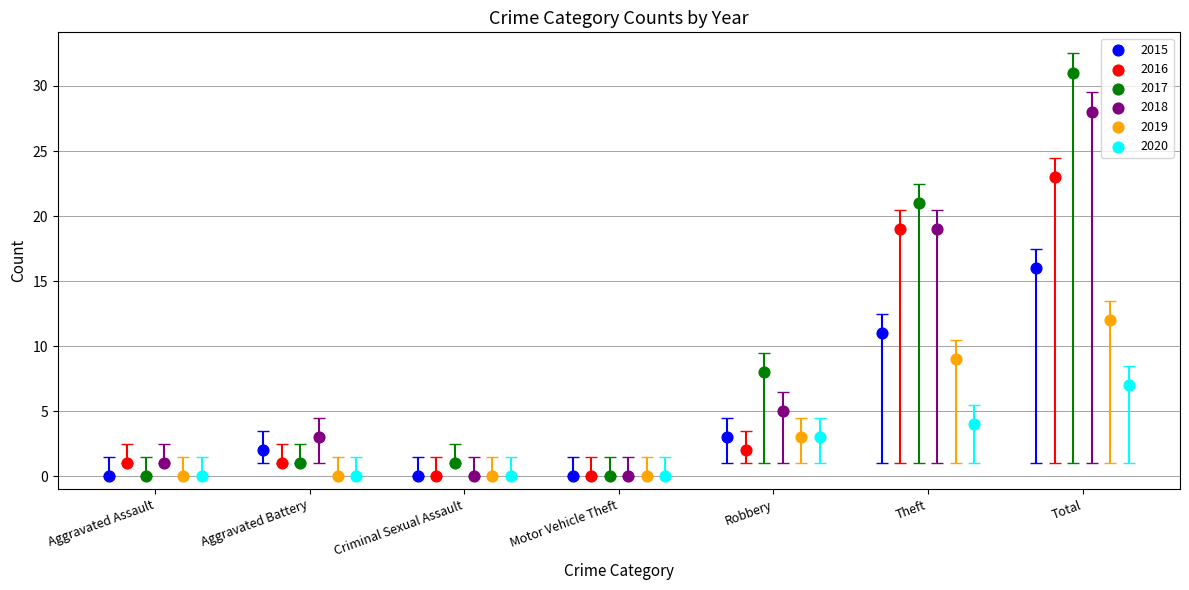

Which series reaches the maximum Y coordinate?

2017